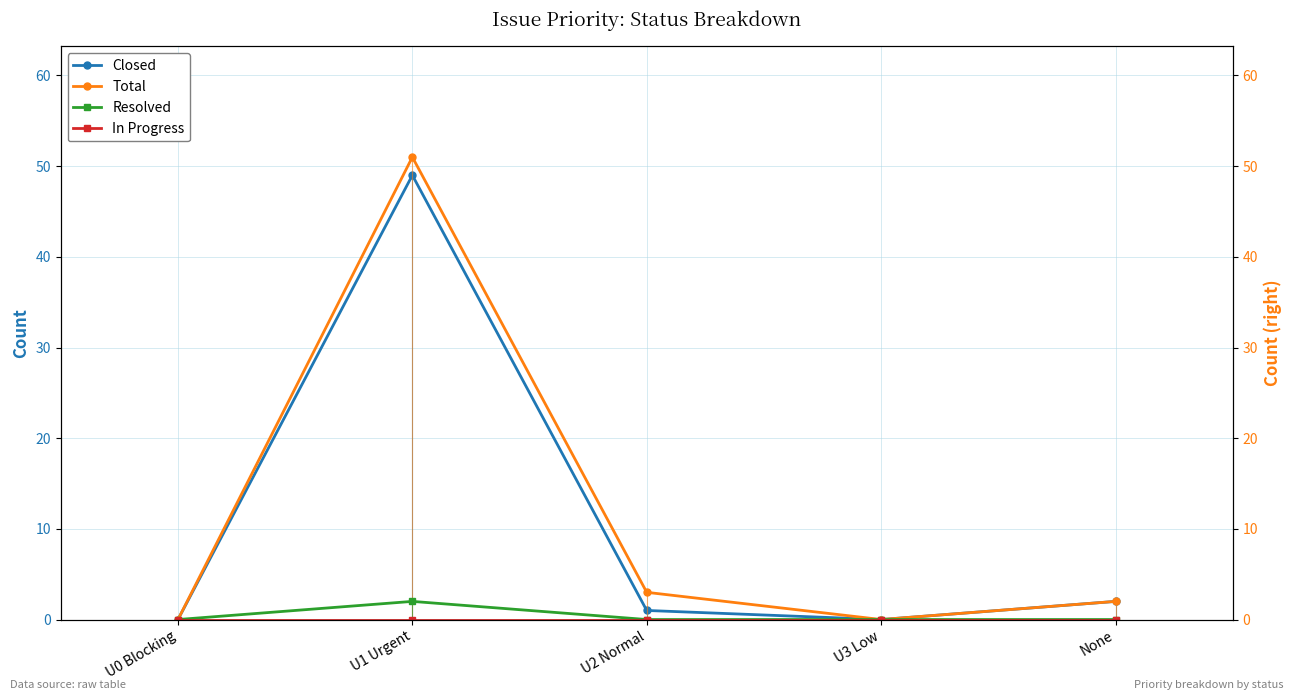

True or false: In Progress has a value of 0 at U2 Normal.

True